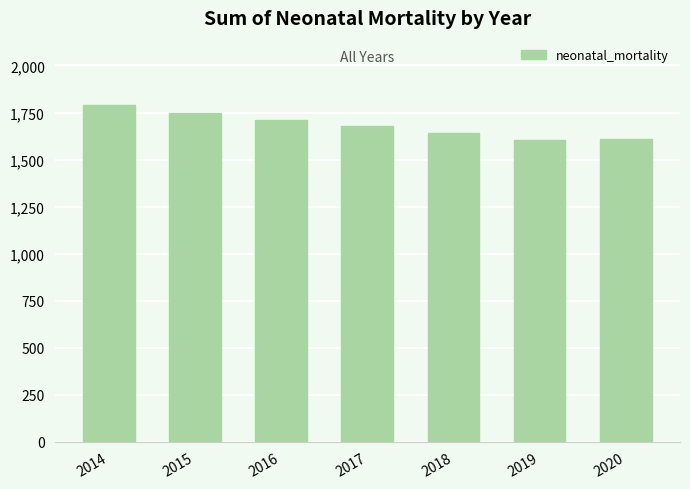

Is it true that the value at 2016 is 1712.8?

True